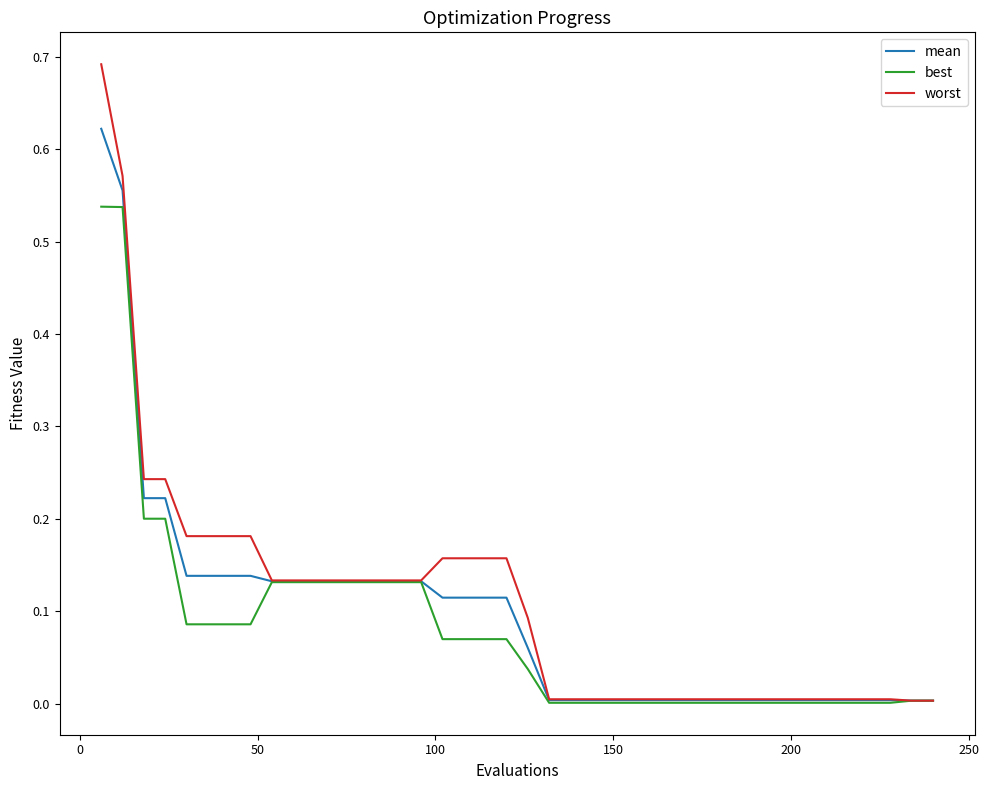

Which series has the largest range (max minus min)?

worst